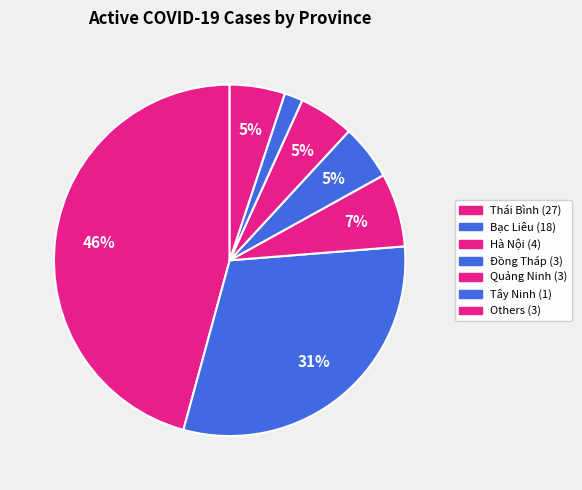

Does any single category account for the majority?

No